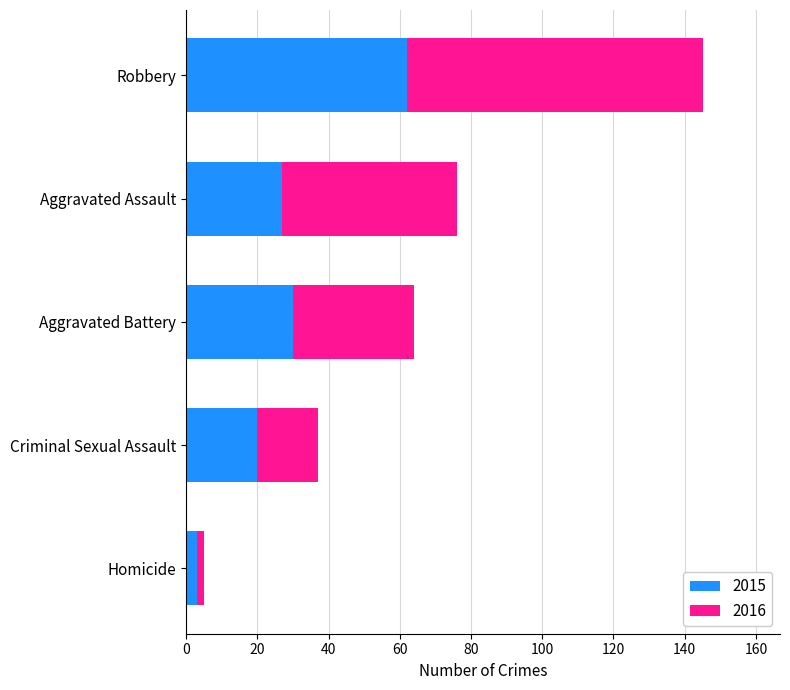

What is the difference between the 2015 values at Aggravated Battery and Criminal Sexual Assault?

10